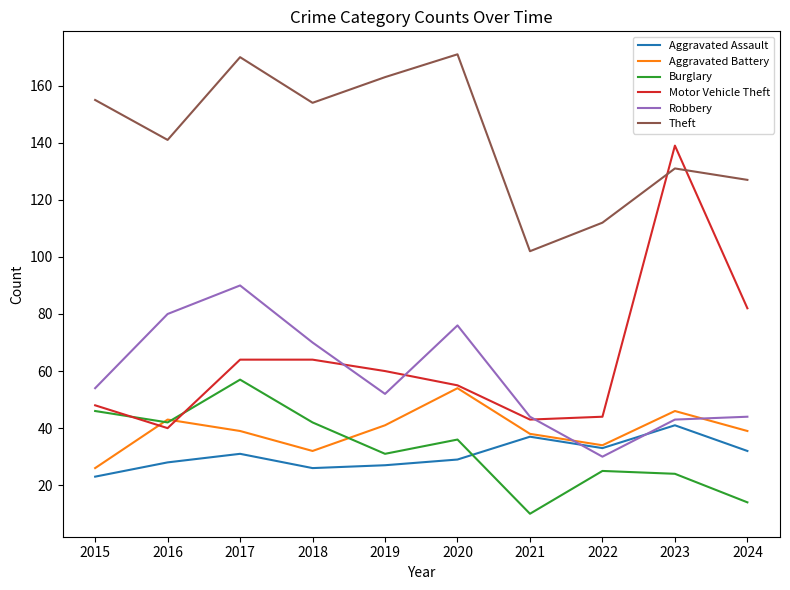

Is this an area chart (filled region under the line)?

No